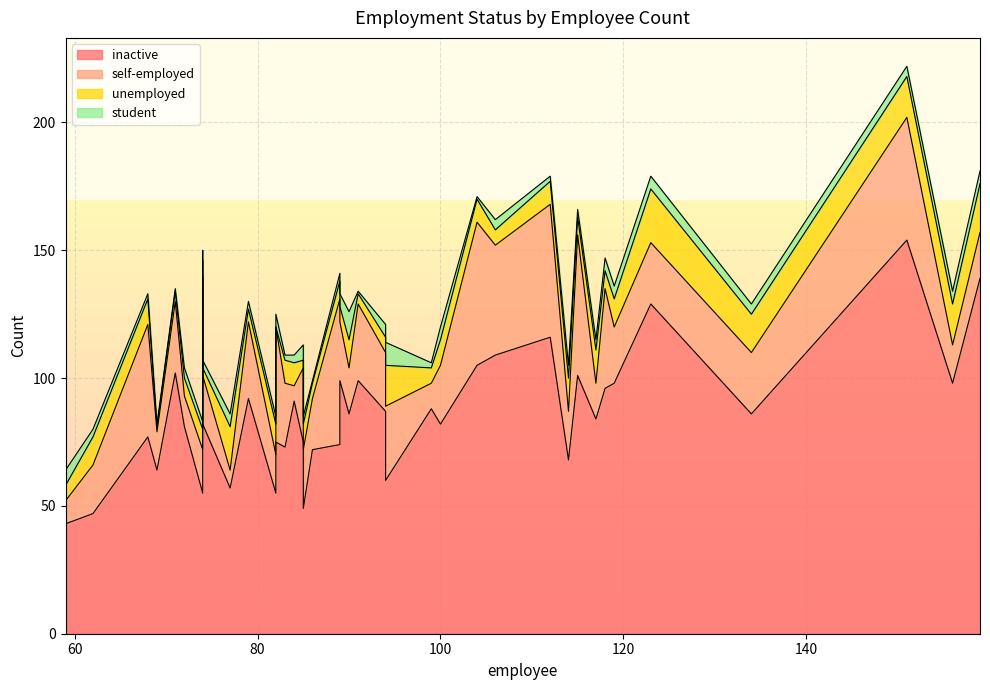

True or false: inactive and student cross at least once.

False